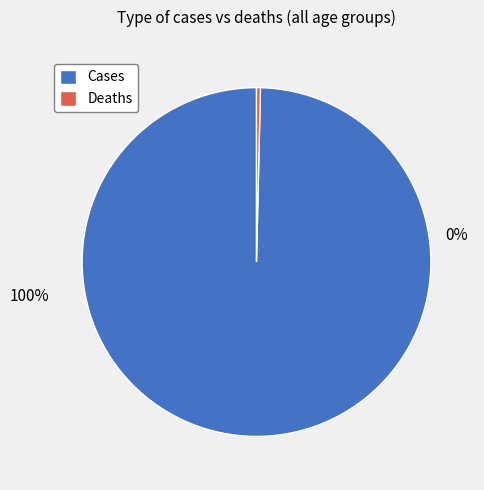

Is it true that 55 - 59 is 2% of the pie?

False